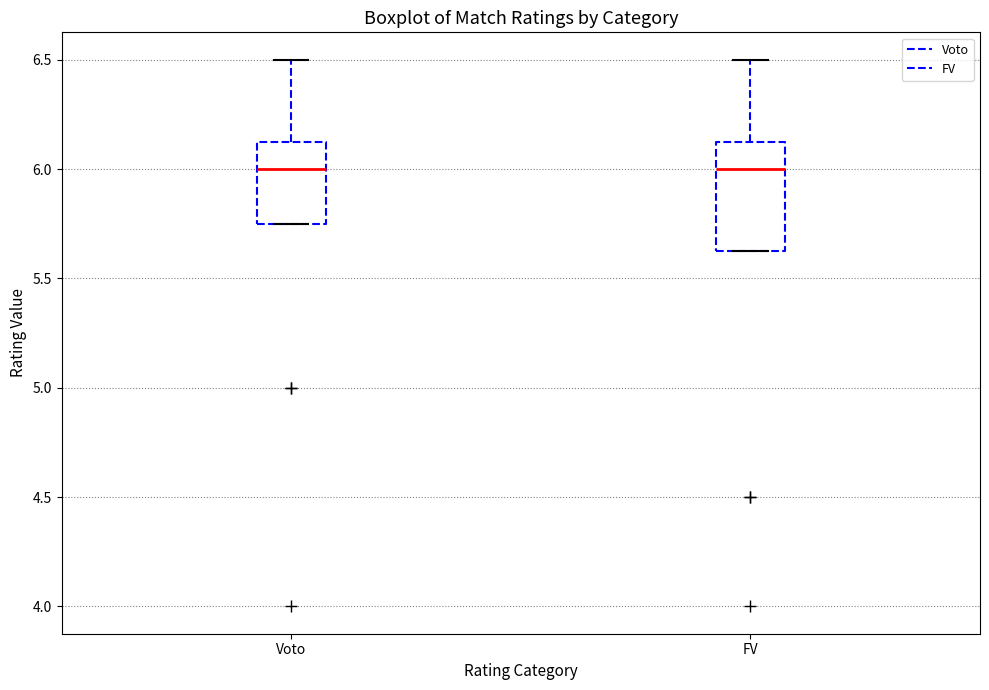

Reading left to right, transcribe this box plot: for each box, give where its median line is, the range the box spans, and where its two whiskers end, as read against the y-axis. The values are not printed on the chart, so give them approximately, as read against the axis.

Voto: median 6.00, box 5.75 to 6.15, whiskers 5.75 to 6.50
FV: median 6.00, box 5.65 to 6.15, whiskers 5.65 to 6.50